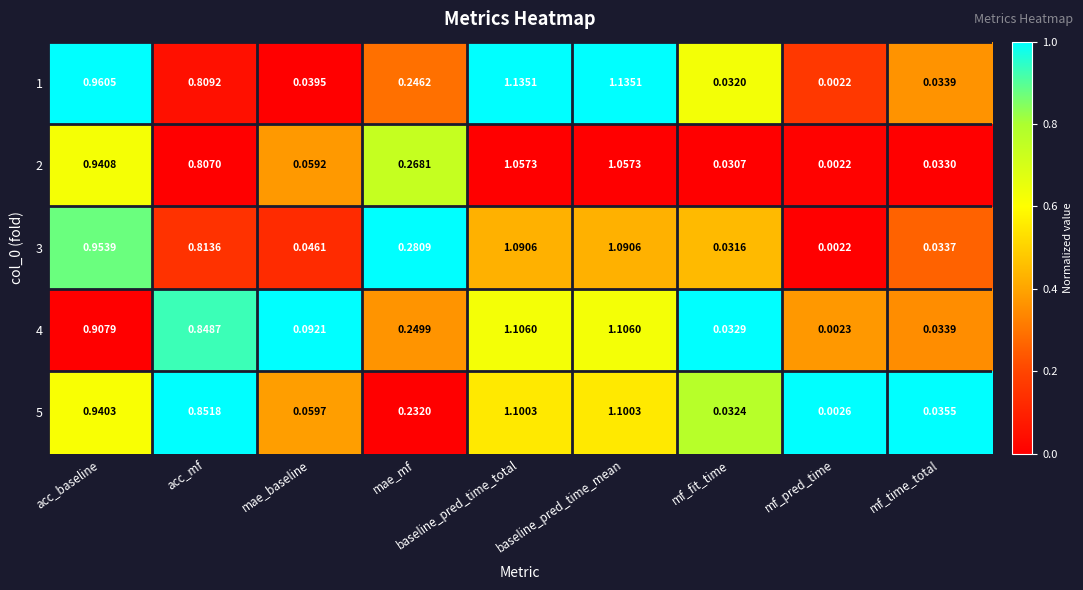

At which label is 2 closest to 0?

mf_pred_time